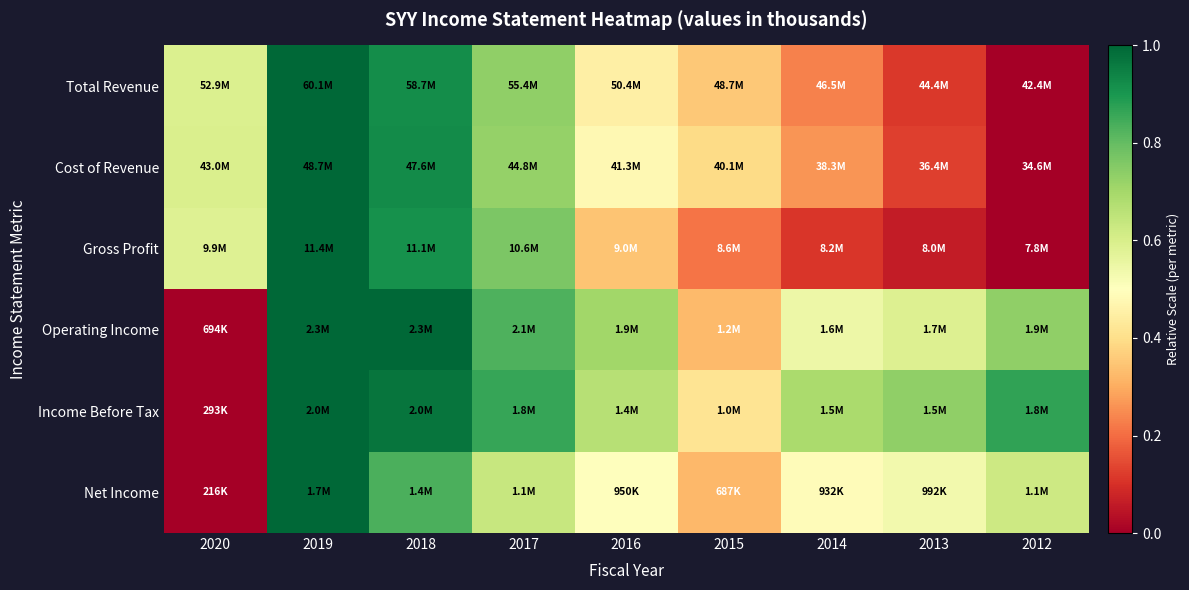

At 2017, list the series in order from smallest to largest.

Net Income, Cost of Revenue, Total Revenue, Gross Profit, Operating Income, Income Before Tax